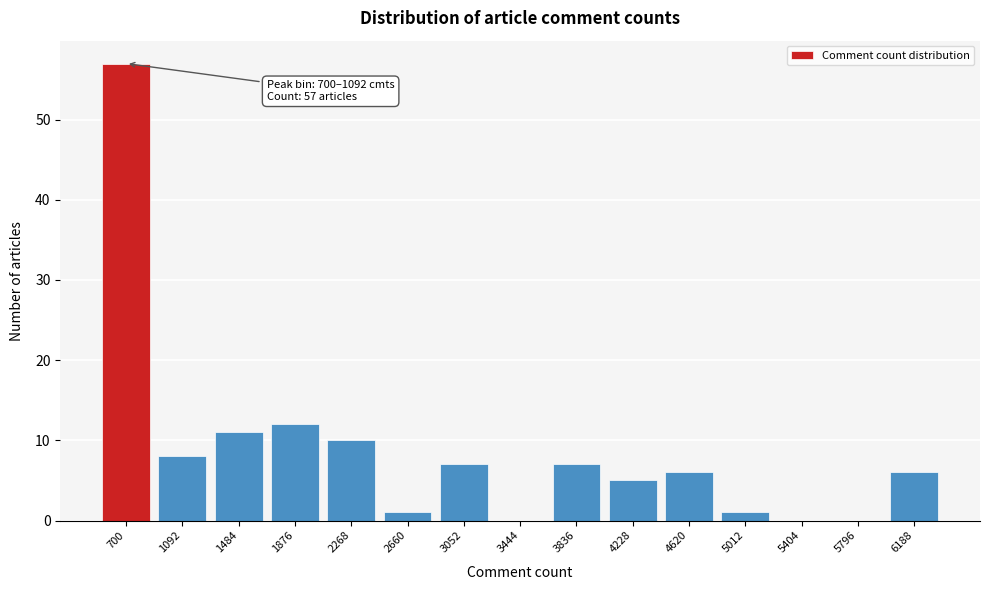

Reading left to right, list all the values displayed in this chart.

700=57	1092=8	1484=11	1876=12	2268=10	2660=1	3052=7	3444=0	3836=7	4228=5	4620=6	5012=1	5404=0	5796=0	6188=6